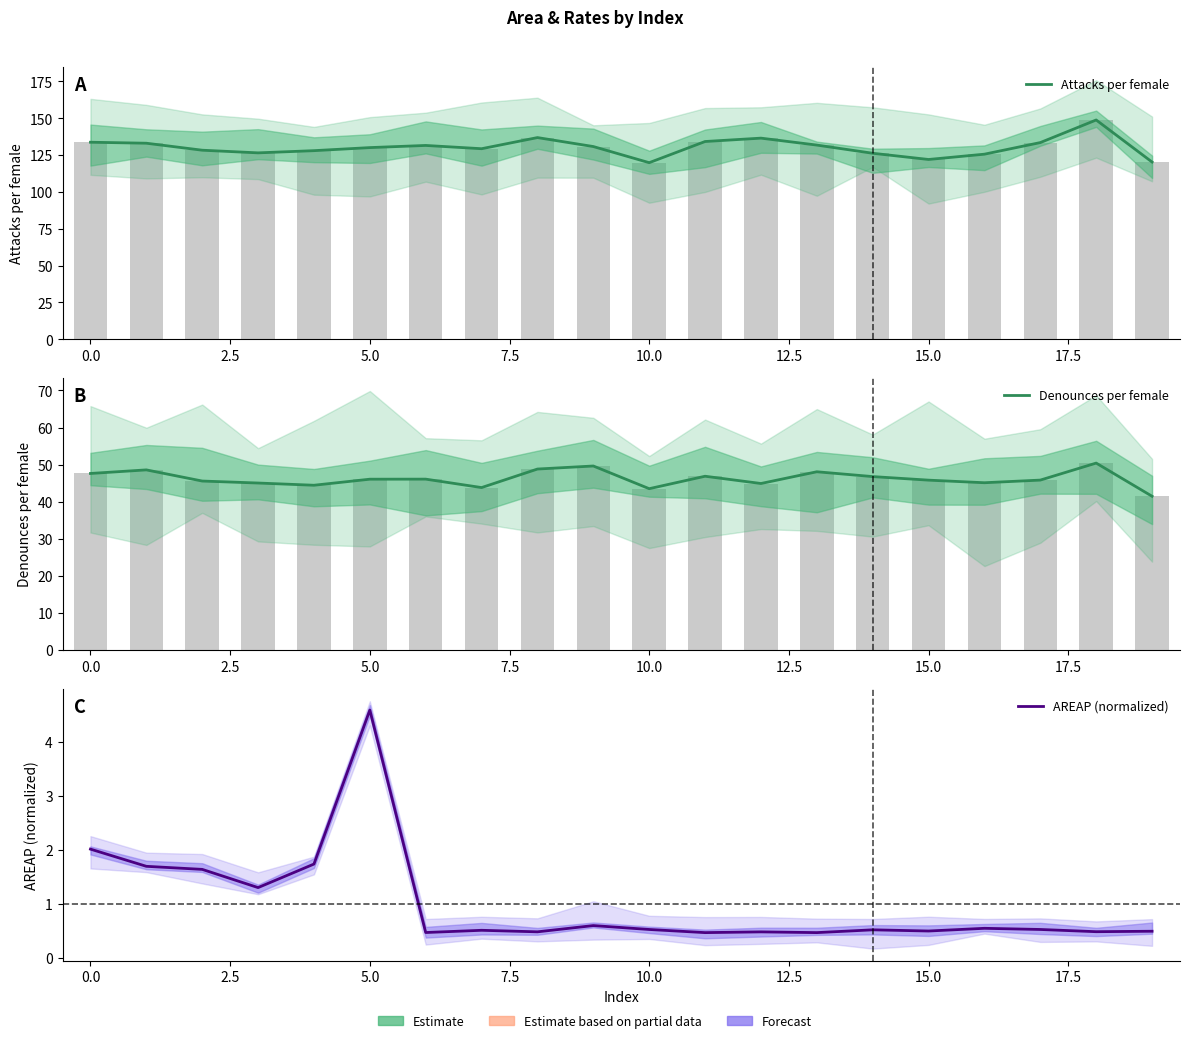

Which label corresponds to the smallest value in the chart?

11